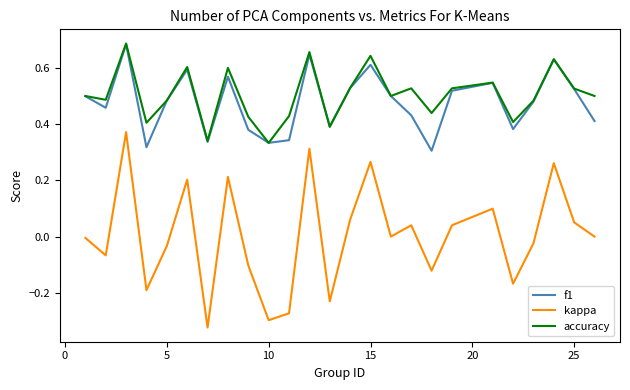

In kappa, how many points are higher than both neighbors (excluding endpoints)?

8